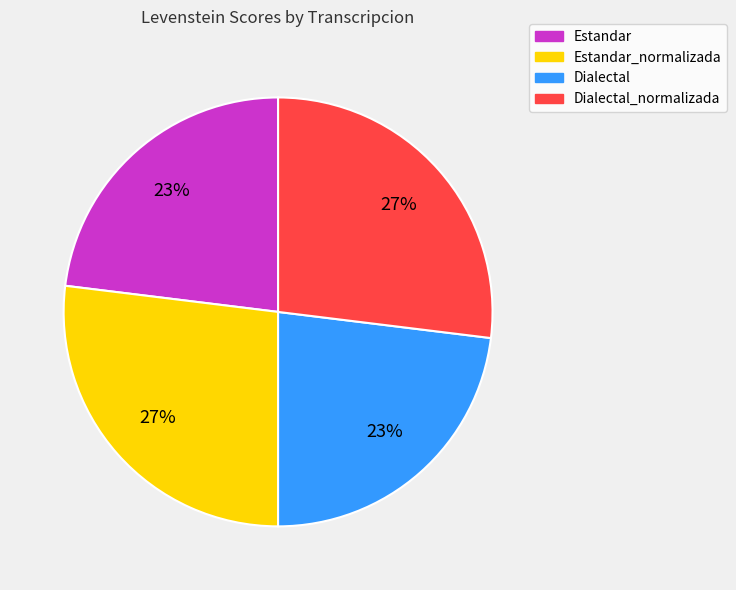

How many slices are in this pie chart?

4